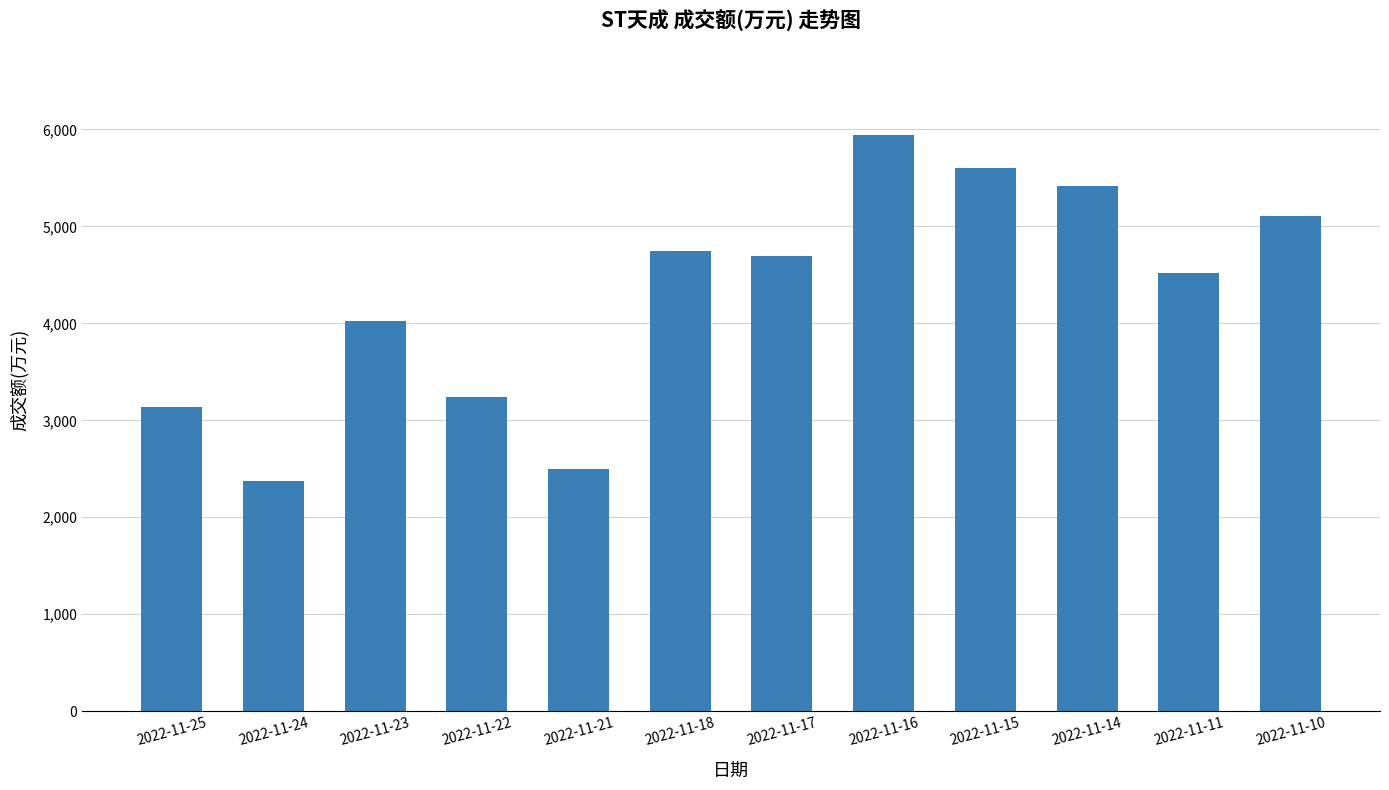

What is the value of the 10th bar from the left?

5414